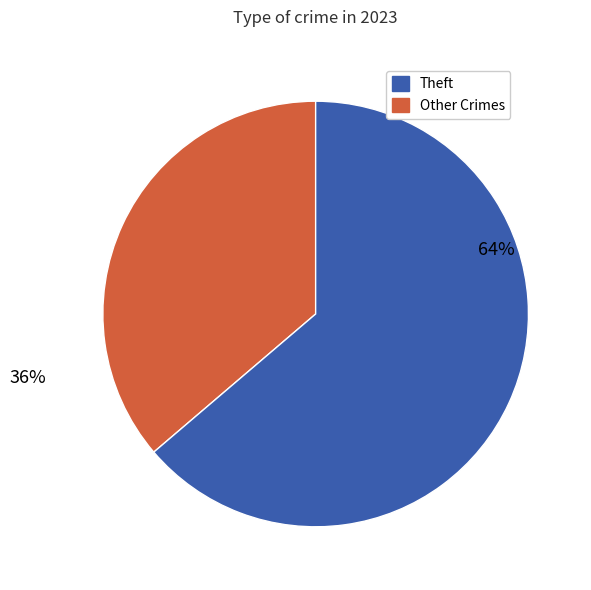

Is there any slice that represents more than half of the pie?

Yes